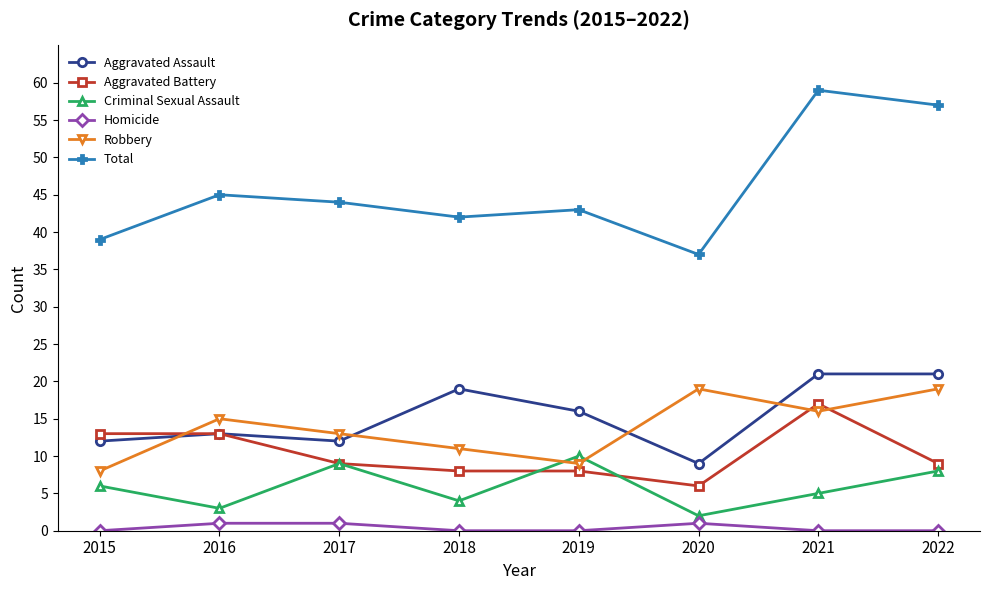

True or false: Criminal Sexual Assault has more than 1 points higher than both neighbors.

True